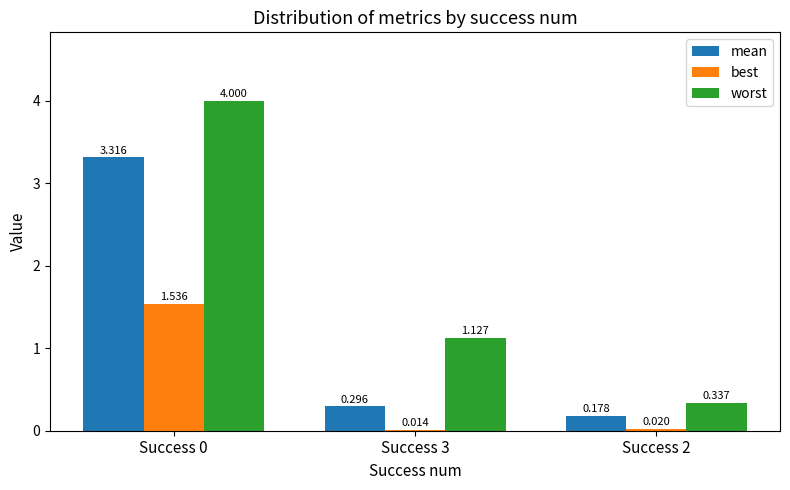

Does the chart contain stacked bars?

No